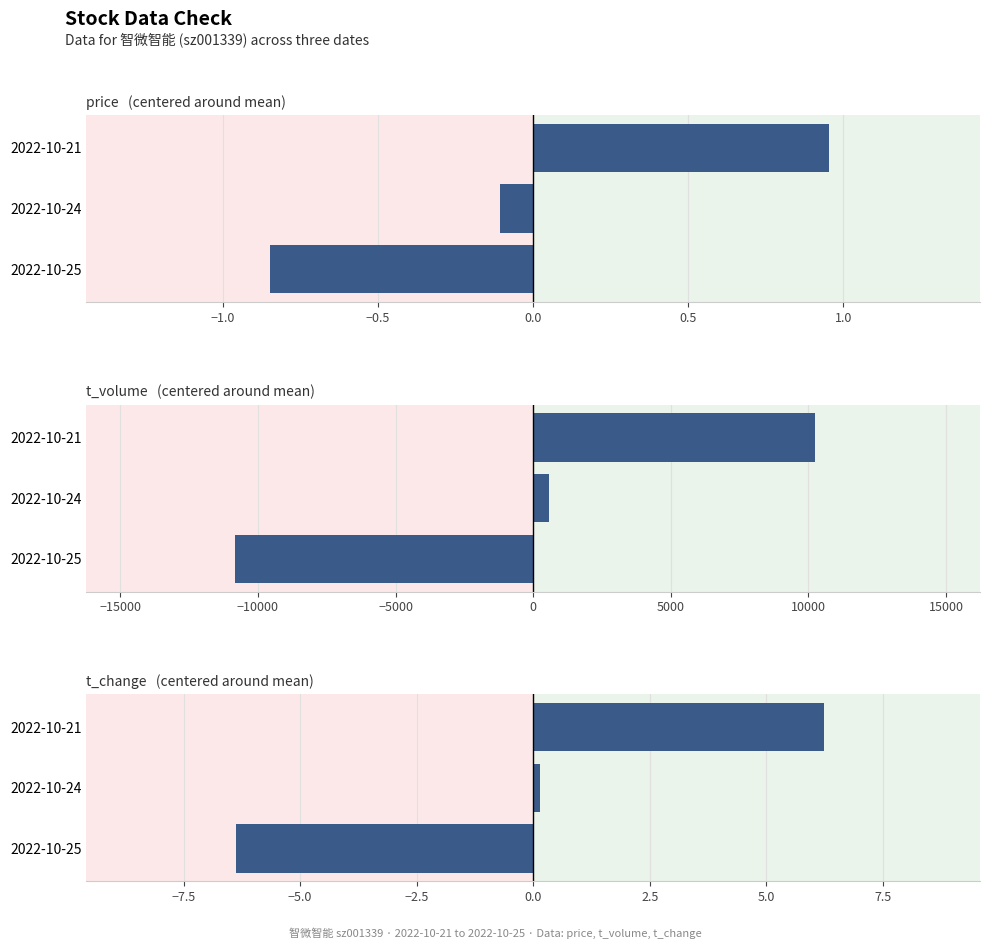

At how many categories does at least one series exceed -5573?

3